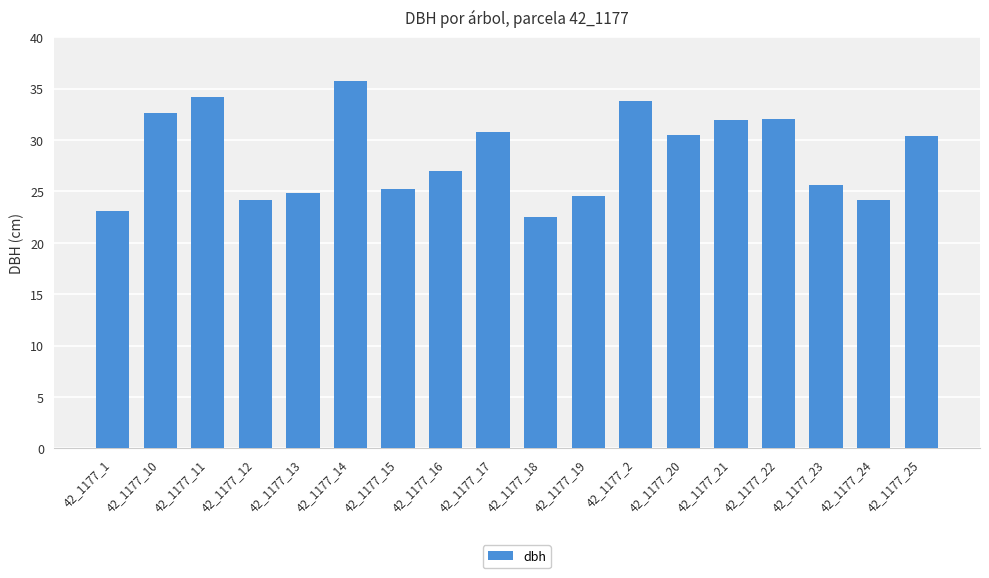

How many data points are above 30?

9